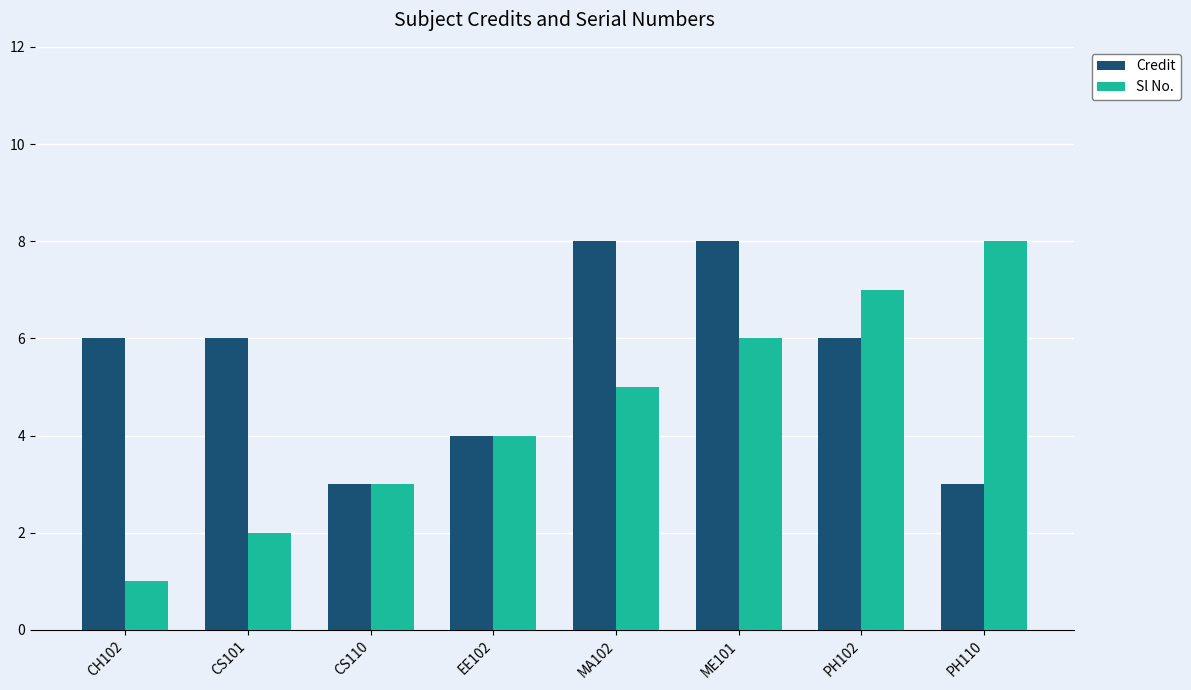

Which series has the largest range (max minus min)?

Sl No.